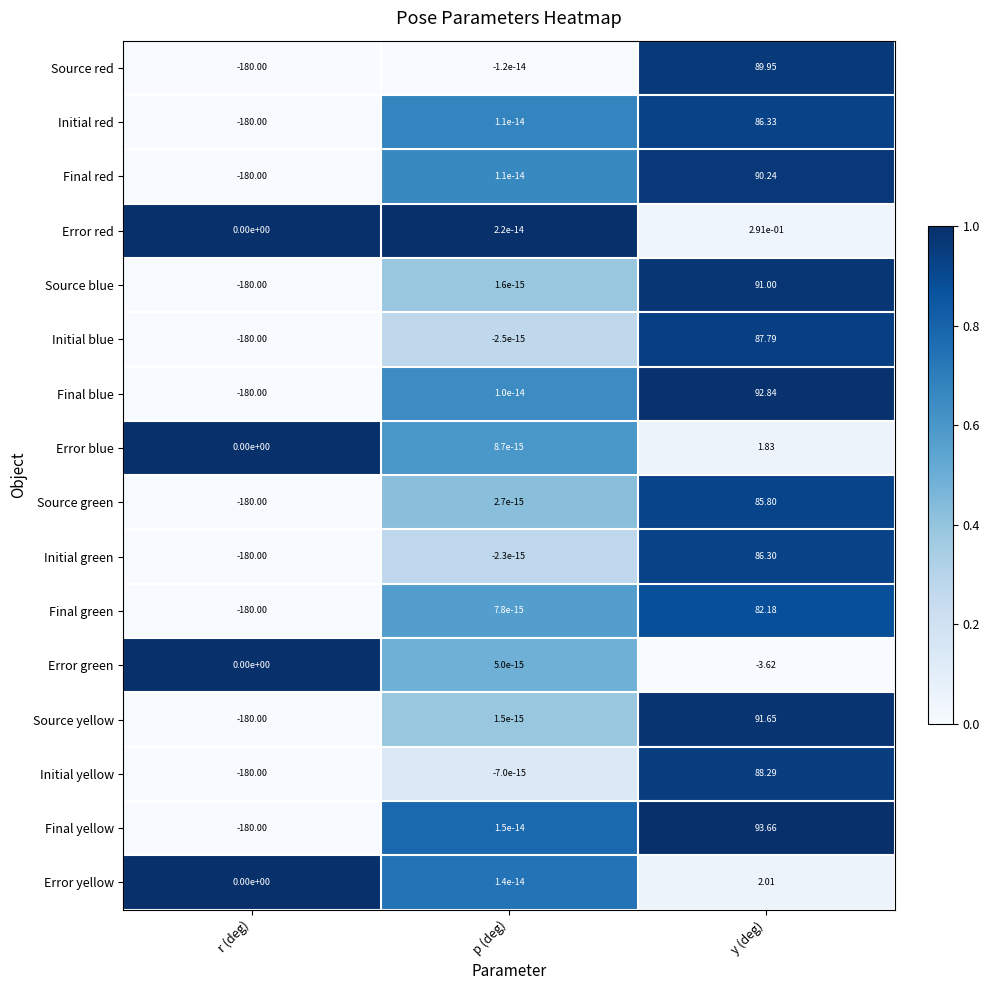

Which series has the largest total across all categories?

Error yellow